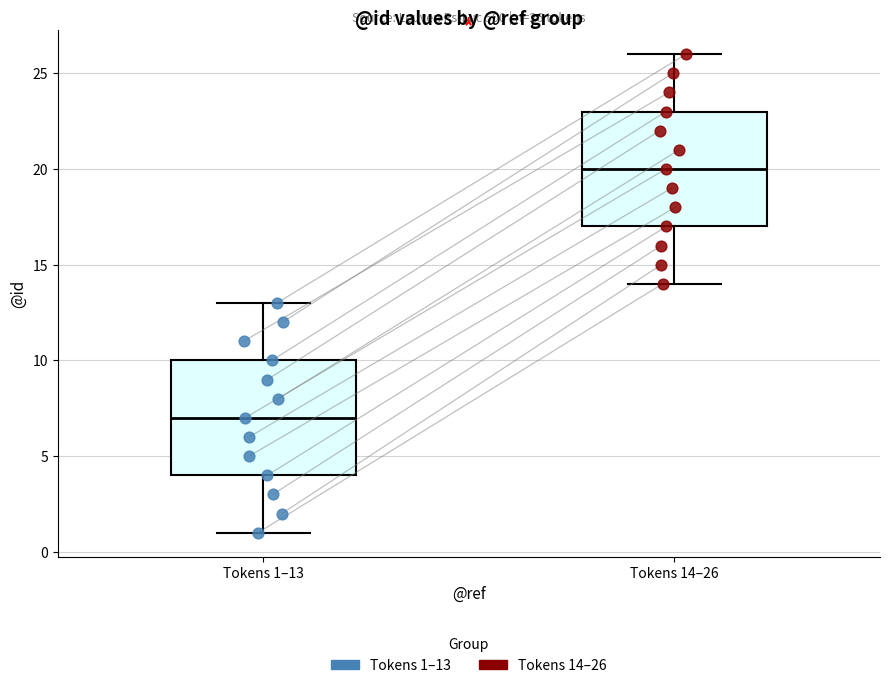

Which box's median line is the highest?

Tokens 14–26